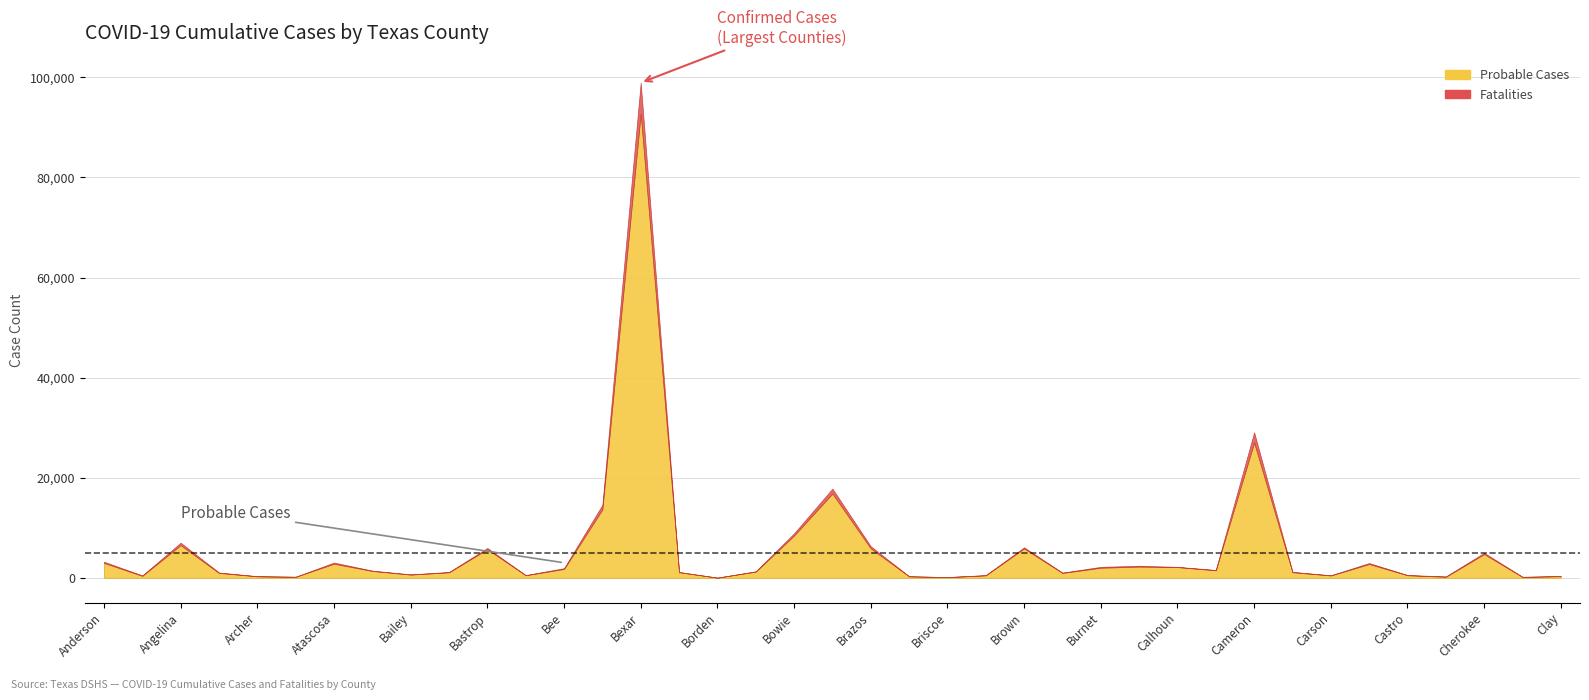

Reading left to right, transcribe all the data shown in this chart.

Probable Cases: 2969	392	6524	965	289	195	2809	1356	635	1084	5712	500	1764	13664	92771	1113	24	1226	8445	16827	5879	278	127	481	5858	963	2008	2227	2132	1493	27030	1108	461	2746	502	201	4731	165	317
Fatalities: 240	72	481	87	28	10	231	74	39	77	240	32	154	909	6154	34	2	70	434	985	416	30	8	52	229	66	172	176	48	72	2036	75	36	197	47	69	254	33	35